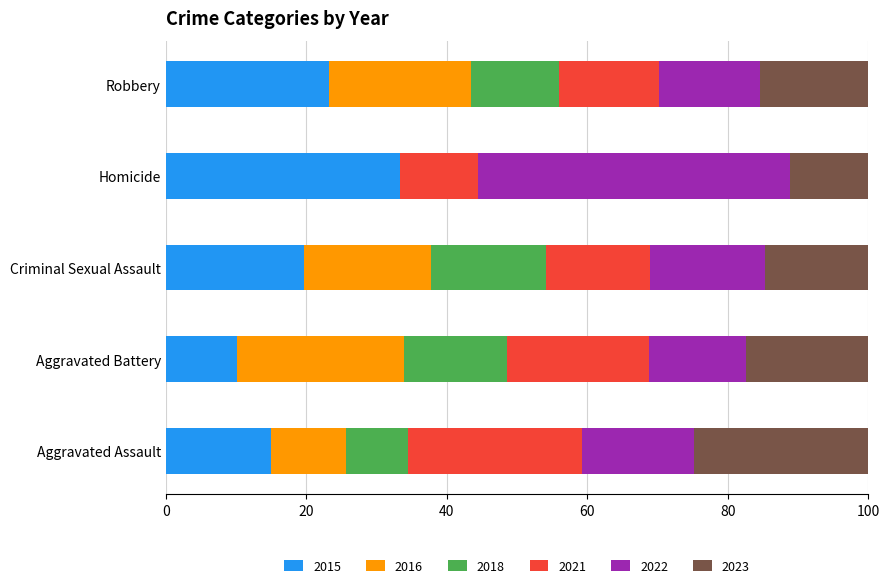

What is the highest value of the 2015 series?

33.3